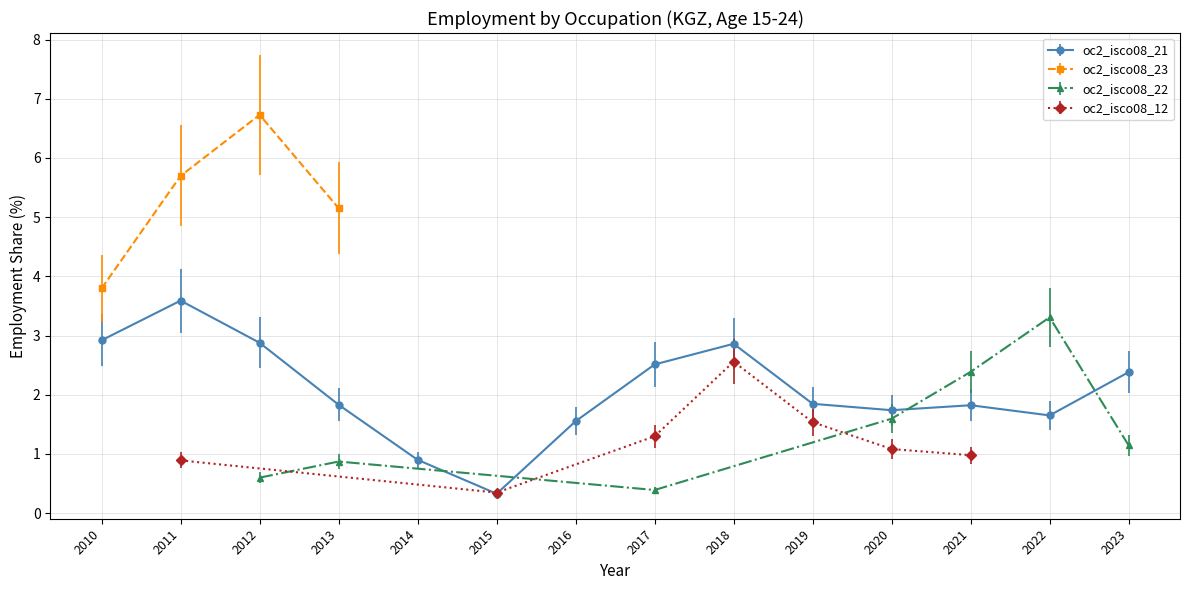

True or false: oc2_isco08_21 has more than 1 interior local peaks.

True